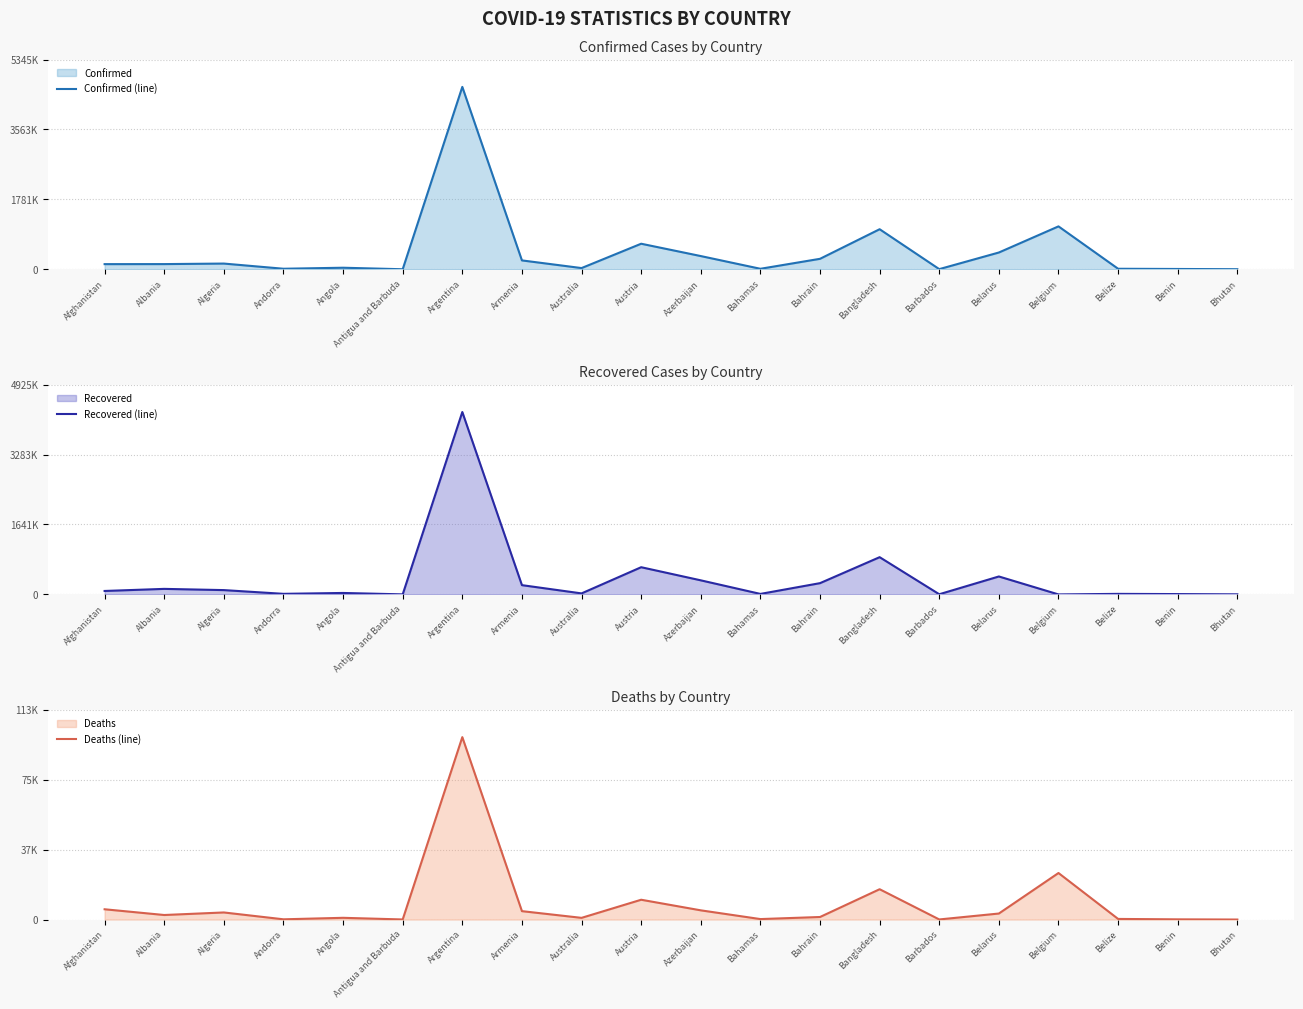

Reading left to right, list all the values displayed in this chart.

Confirmed (line): Afghanistan=131586	Albania=132592	Algeria=146064	Andorra=14075	Angola=39958	Antigua and Barbuda=1266	Argentina=4647948	Armenia=226459	Australia=31223	Austria=651612	Azerbaijan=337254	Bahamas=13024	Bahrain=267212	Bangladesh=1021189	Barbados=4176	Belarus=427906	Belgium=1093700	Belize=13518	Benin=8227	Bhutan=2275
Recovered (line): Afghanistan=81077	Albania=130050	Algeria=101430	Andorra=13770	Angola=34327	Antigua and Barbuda=1222	Argentina=4282904	Armenia=217731	Australia=23893	Austria=638889	Azerbaijan=330762	Bahamas=11855	Bahrain=264687	Bangladesh=874501	Barbados=4036	Belarus=421305	Belgium=0	Belize=12848	Benin=8000	Bhutan=1973
Deaths (line): Afghanistan=5561	Albania=2456	Algeria=3836	Andorra=127	Angola=935	Antigua and Barbuda=42	Argentina=98781	Armenia=4547	Australia=911	Austria=10723	Azerbaijan=4984	Bahamas=252	Bahrain=1377	Bangladesh=16419	Barbados=48	Belarus=3257	Belgium=25198	Belize=330	Benin=105	Bhutan=1